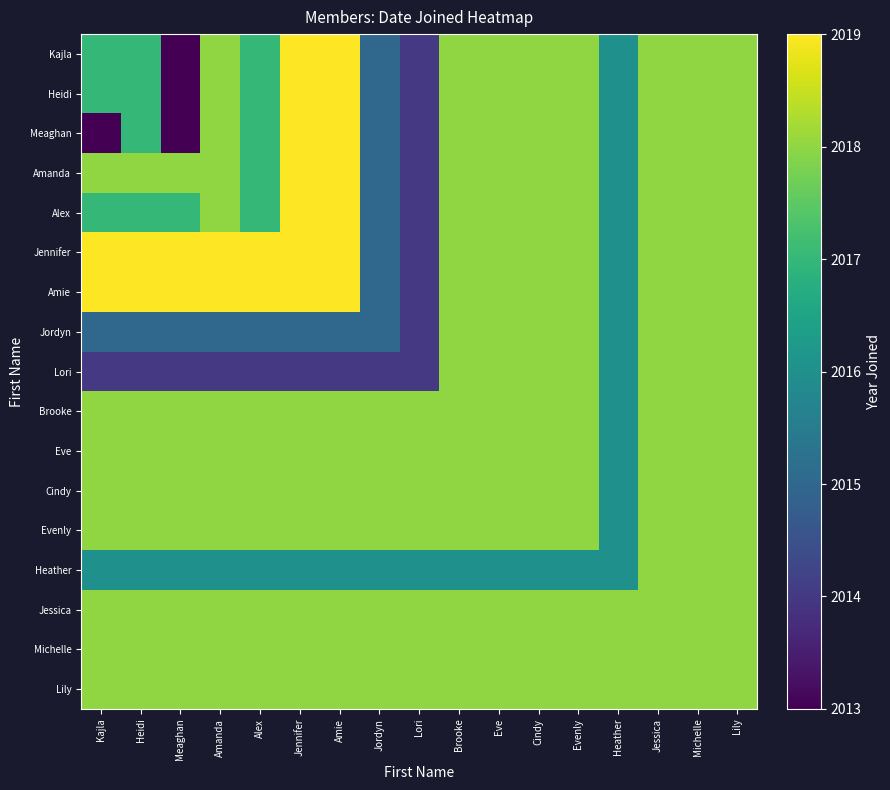

Reading left to right, extract all data points from this chart.

Kajla: Kajla=2017	Heidi=2017	Meaghan=2013	Amanda=2018	Alex=2017	Jennifer=2019	Amie=2019	Jordyn=2015	Lori=2014	Brooke=2018	Eve=2018	Cindy=2018	Evenly=2018	Heather=2016	Jessica=2018	Michelle=2018	Lily=2018
Heidi: Kajla=2017	Heidi=2017	Meaghan=2013	Amanda=2018	Alex=2017	Jennifer=2019	Amie=2019	Jordyn=2015	Lori=2014	Brooke=2018	Eve=2018	Cindy=2018	Evenly=2018	Heather=2016	Jessica=2018	Michelle=2018	Lily=2018
Meaghan: Kajla=2013	Heidi=2017	Meaghan=2013	Amanda=2018	Alex=2017	Jennifer=2019	Amie=2019	Jordyn=2015	Lori=2014	Brooke=2018	Eve=2018	Cindy=2018	Evenly=2018	Heather=2016	Jessica=2018	Michelle=2018	Lily=2018
Amanda: Kajla=2018	Heidi=2018	Meaghan=2018	Amanda=2018	Alex=2017	Jennifer=2019	Amie=2019	Jordyn=2015	Lori=2014	Brooke=2018	Eve=2018	Cindy=2018	Evenly=2018	Heather=2016	Jessica=2018	Michelle=2018	Lily=2018
Alex: Kajla=2017	Heidi=2017	Meaghan=2017	Amanda=2018	Alex=2017	Jennifer=2019	Amie=2019	Jordyn=2015	Lori=2014	Brooke=2018	Eve=2018	Cindy=2018	Evenly=2018	Heather=2016	Jessica=2018	Michelle=2018	Lily=2018
Jennifer: Kajla=2019	Heidi=2019	Meaghan=2019	Amanda=2019	Alex=2019	Jennifer=2019	Amie=2019	Jordyn=2015	Lori=2014	Brooke=2018	Eve=2018	Cindy=2018	Evenly=2018	Heather=2016	Jessica=2018	Michelle=2018	Lily=2018
Amie: Kajla=2019	Heidi=2019	Meaghan=2019	Amanda=2019	Alex=2019	Jennifer=2019	Amie=2019	Jordyn=2015	Lori=2014	Brooke=2018	Eve=2018	Cindy=2018	Evenly=2018	Heather=2016	Jessica=2018	Michelle=2018	Lily=2018
Jordyn: Kajla=2015	Heidi=2015	Meaghan=2015	Amanda=2015	Alex=2015	Jennifer=2015	Amie=2015	Jordyn=2015	Lori=2014	Brooke=2018	Eve=2018	Cindy=2018	Evenly=2018	Heather=2016	Jessica=2018	Michelle=2018	Lily=2018
Lori: Kajla=2014	Heidi=2014	Meaghan=2014	Amanda=2014	Alex=2014	Jennifer=2014	Amie=2014	Jordyn=2014	Lori=2014	Brooke=2018	Eve=2018	Cindy=2018	Evenly=2018	Heather=2016	Jessica=2018	Michelle=2018	Lily=2018
Brooke: Kajla=2018	Heidi=2018	Meaghan=2018	Amanda=2018	Alex=2018	Jennifer=2018	Amie=2018	Jordyn=2018	Lori=2018	Brooke=2018	Eve=2018	Cindy=2018	Evenly=2018	Heather=2016	Jessica=2018	Michelle=2018	Lily=2018
Eve: Kajla=2018	Heidi=2018	Meaghan=2018	Amanda=2018	Alex=2018	Jennifer=2018	Amie=2018	Jordyn=2018	Lori=2018	Brooke=2018	Eve=2018	Cindy=2018	Evenly=2018	Heather=2016	Jessica=2018	Michelle=2018	Lily=2018
Cindy: Kajla=2018	Heidi=2018	Meaghan=2018	Amanda=2018	Alex=2018	Jennifer=2018	Amie=2018	Jordyn=2018	Lori=2018	Brooke=2018	Eve=2018	Cindy=2018	Evenly=2018	Heather=2016	Jessica=2018	Michelle=2018	Lily=2018
Evenly: Kajla=2018	Heidi=2018	Meaghan=2018	Amanda=2018	Alex=2018	Jennifer=2018	Amie=2018	Jordyn=2018	Lori=2018	Brooke=2018	Eve=2018	Cindy=2018	Evenly=2018	Heather=2016	Jessica=2018	Michelle=2018	Lily=2018
Heather: Kajla=2016	Heidi=2016	Meaghan=2016	Amanda=2016	Alex=2016	Jennifer=2016	Amie=2016	Jordyn=2016	Lori=2016	Brooke=2016	Eve=2016	Cindy=2016	Evenly=2016	Heather=2016	Jessica=2018	Michelle=2018	Lily=2018
Jessica: Kajla=2018	Heidi=2018	Meaghan=2018	Amanda=2018	Alex=2018	Jennifer=2018	Amie=2018	Jordyn=2018	Lori=2018	Brooke=2018	Eve=2018	Cindy=2018	Evenly=2018	Heather=2018	Jessica=2018	Michelle=2018	Lily=2018
Michelle: Kajla=2018	Heidi=2018	Meaghan=2018	Amanda=2018	Alex=2018	Jennifer=2018	Amie=2018	Jordyn=2018	Lori=2018	Brooke=2018	Eve=2018	Cindy=2018	Evenly=2018	Heather=2018	Jessica=2018	Michelle=2018	Lily=2018
Lily: Kajla=2018	Heidi=2018	Meaghan=2018	Amanda=2018	Alex=2018	Jennifer=2018	Amie=2018	Jordyn=2018	Lori=2018	Brooke=2018	Eve=2018	Cindy=2018	Evenly=2018	Heather=2018	Jessica=2018	Michelle=2018	Lily=2018